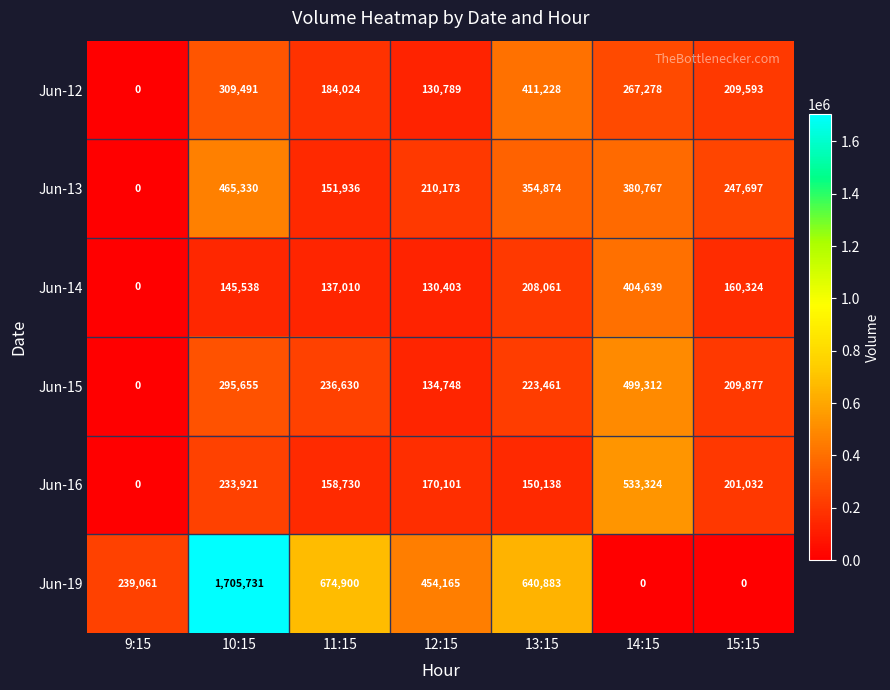

What is the difference between the highest and lowest values at 13:15?

490745